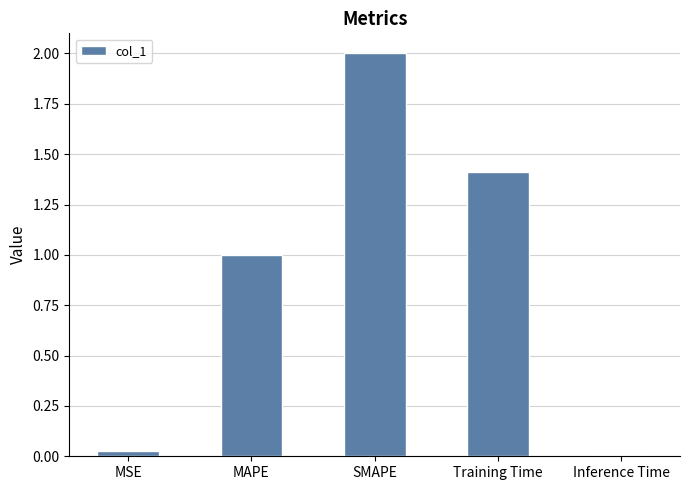

What is the approximate value at MAPE?

1.0